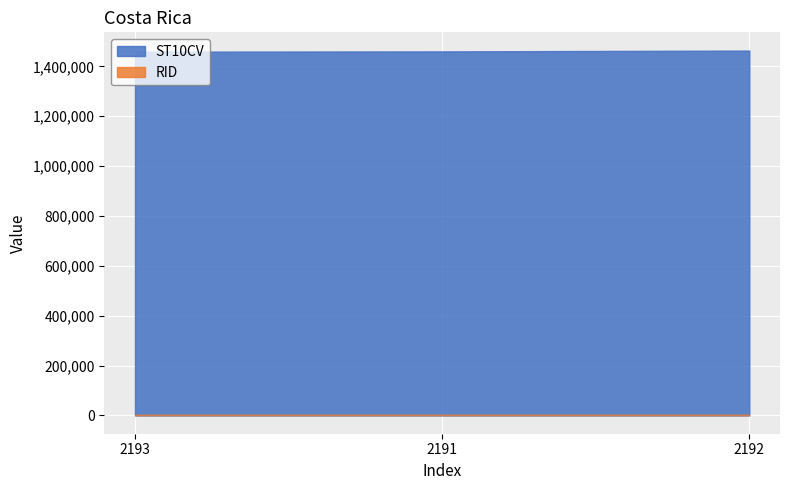

What is the highest value of the ST10CV series?

1463280